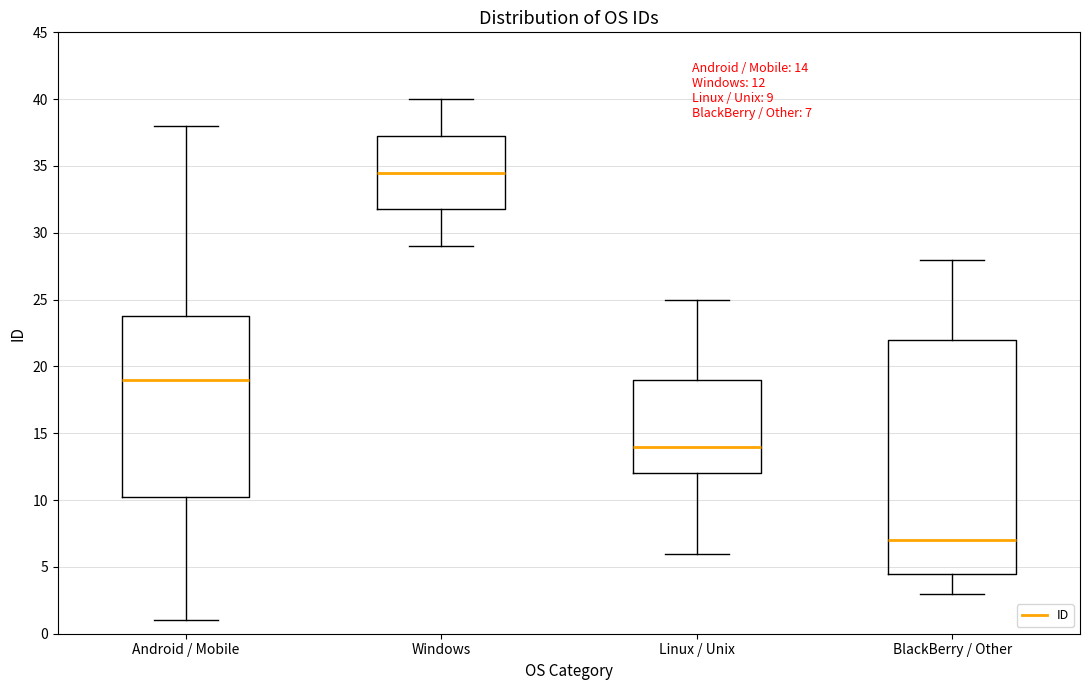

Which box has the lowest median line?

BlackBerry / Other